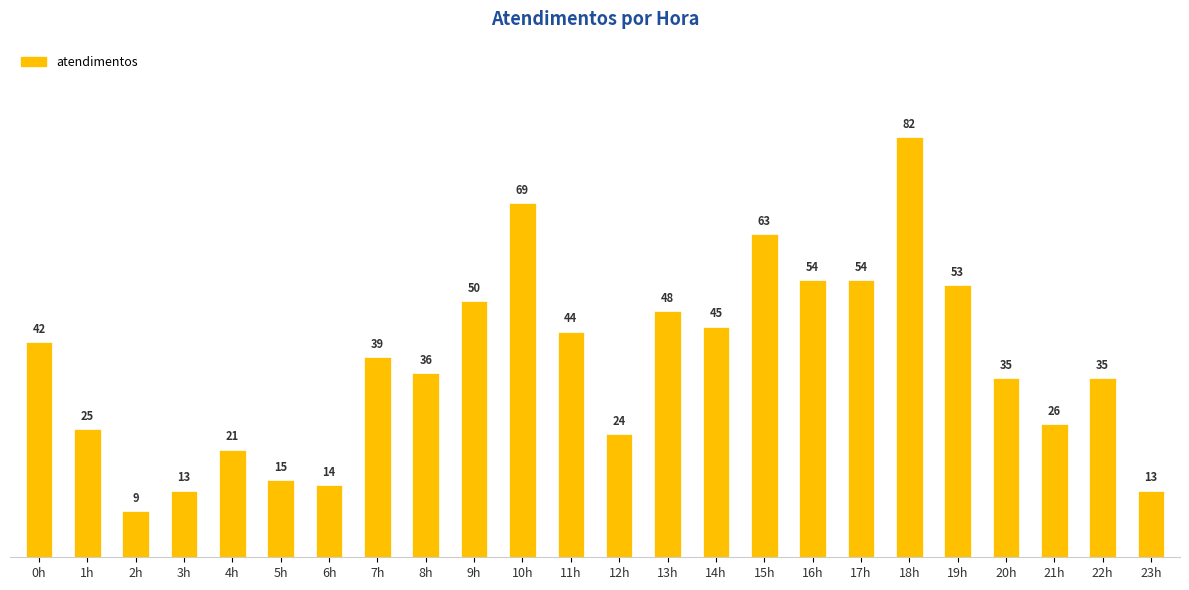

Which has a higher value, 1h or 0h?

0h